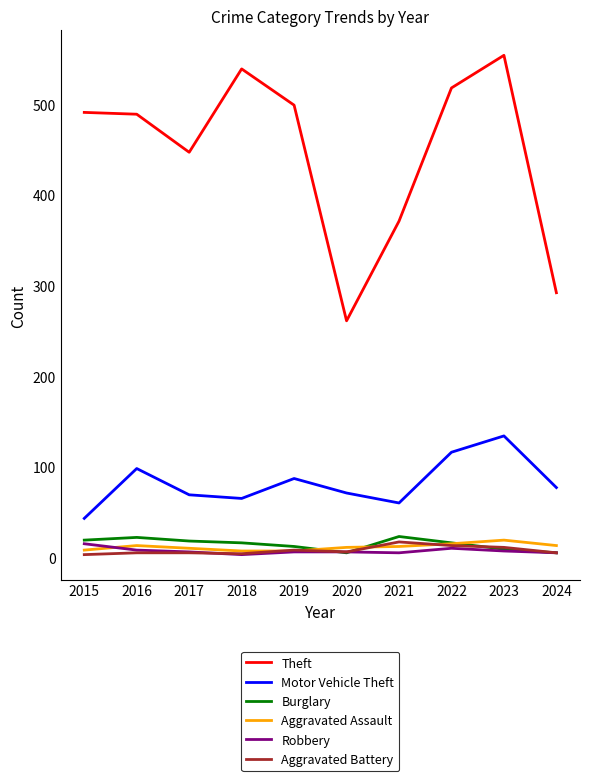

Is this an area chart (filled region under the line)?

No